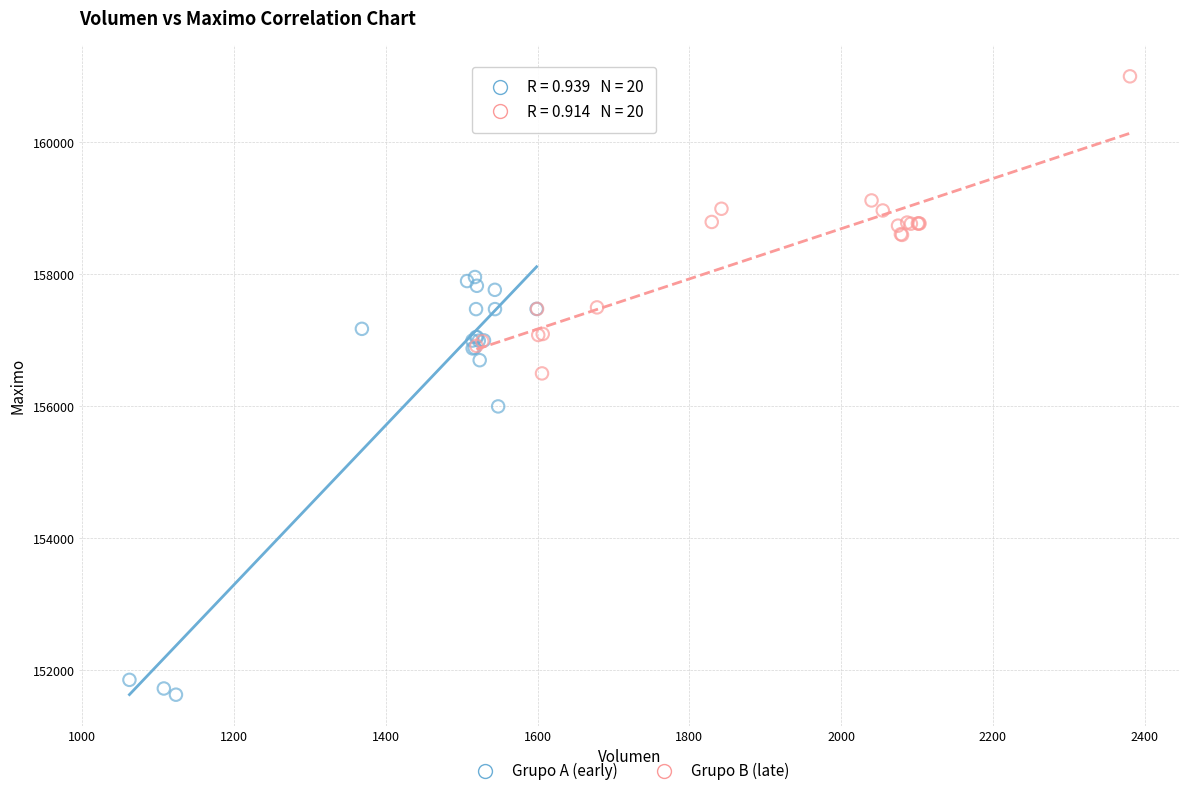

Which series reaches the minimum Y coordinate?

Grupo A (early)